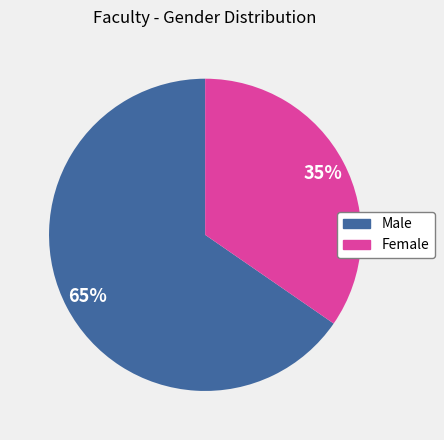

Is it true that Male is 75% of the pie?

False